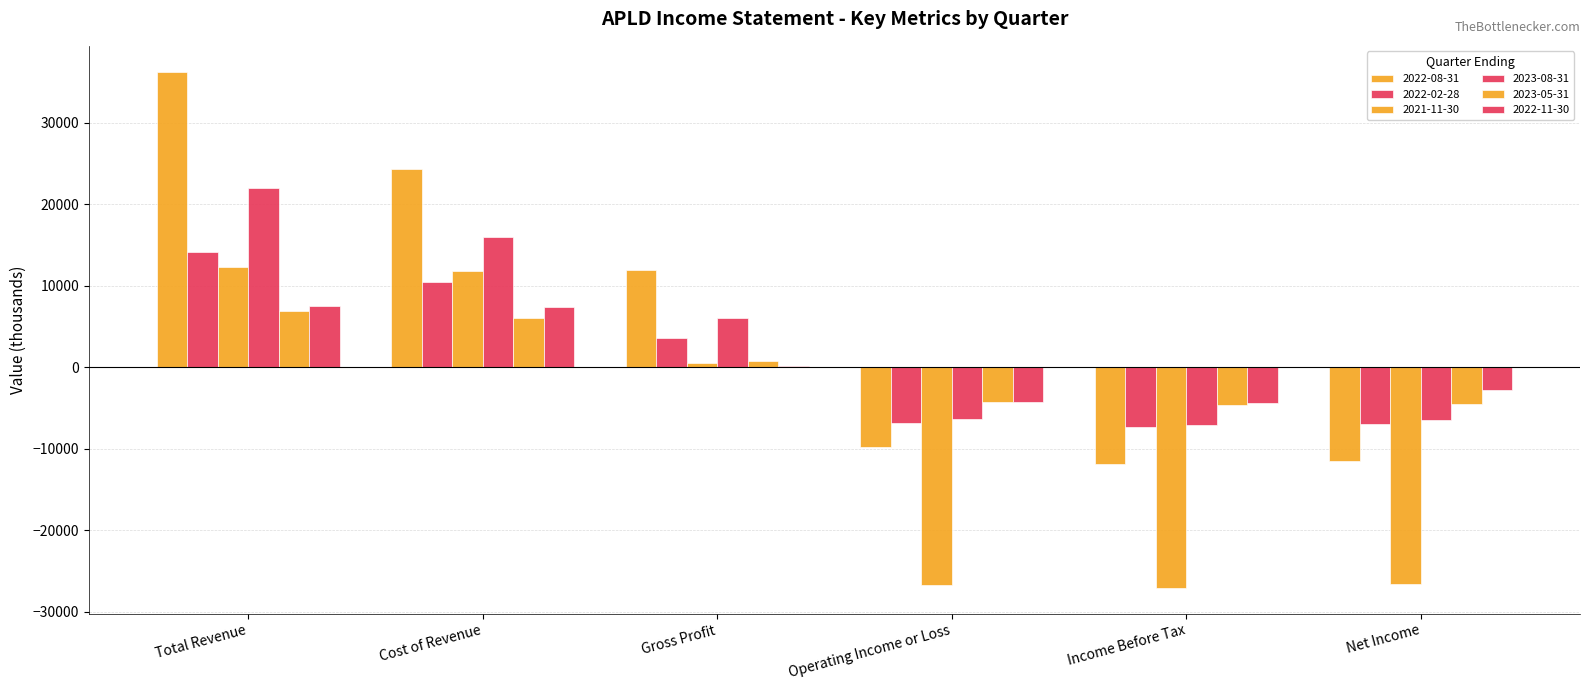

What is the value of the 2023-08-31 bar at the 3rd from the left?

6100